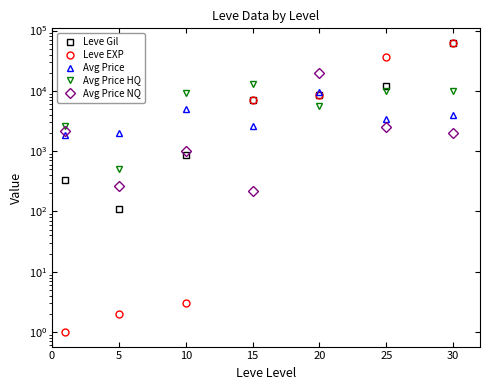

How many values in the Avg Price HQ series exceed 9280?

3